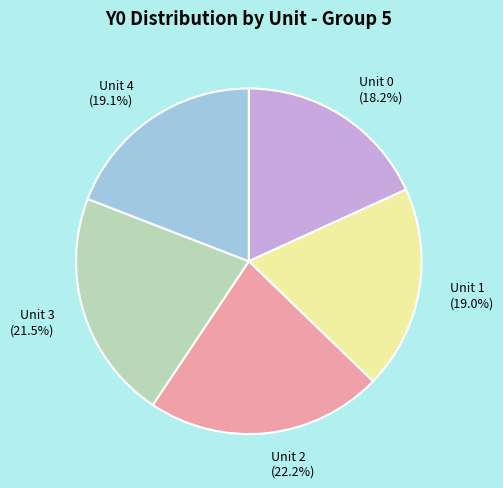

What portion of the pie excludes Unit 0?

81.8%